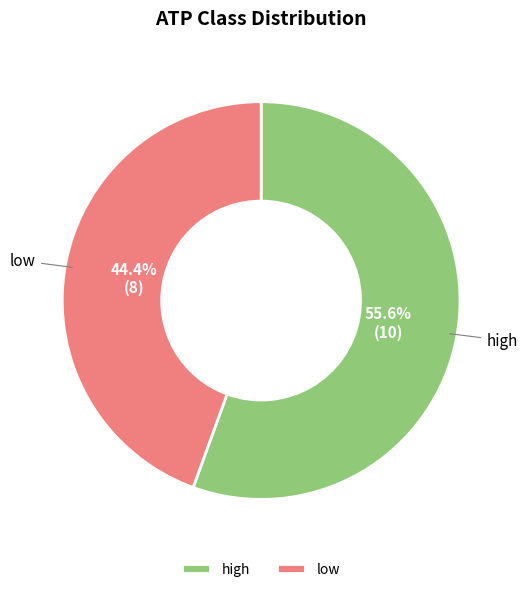

Is there a majority slice in this chart?

Yes